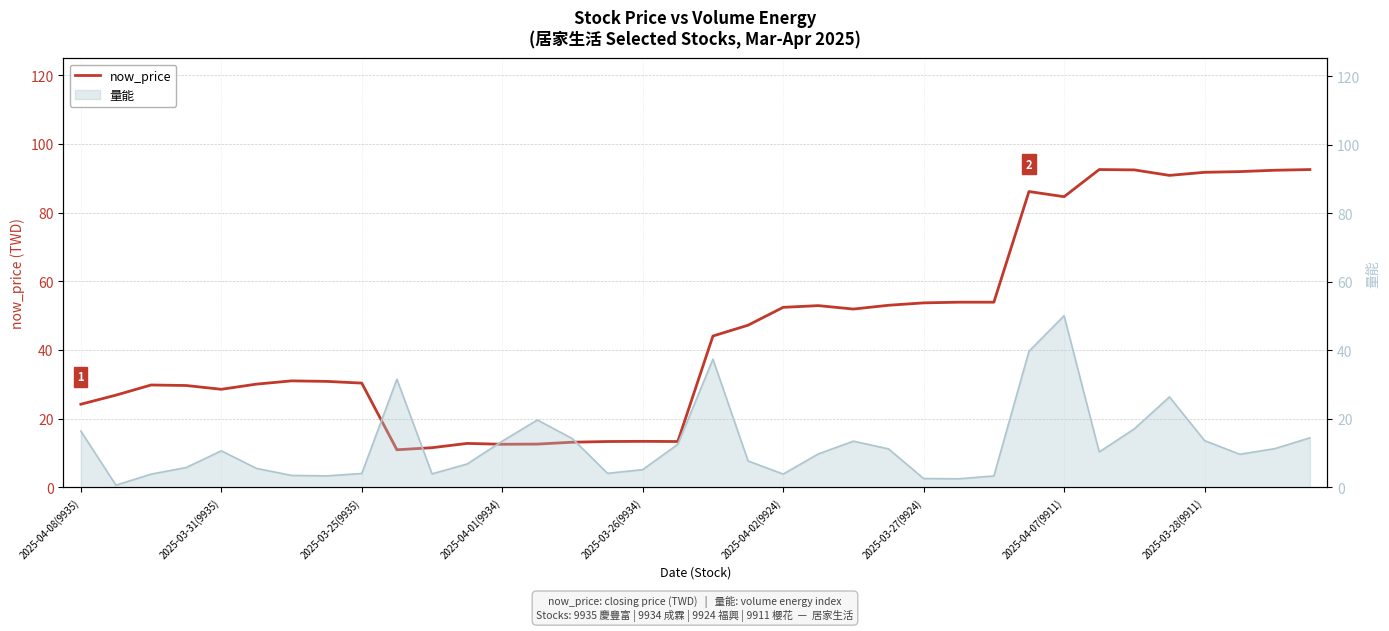

How many interior local valleys (lower than both neighbors) does the data have?

7